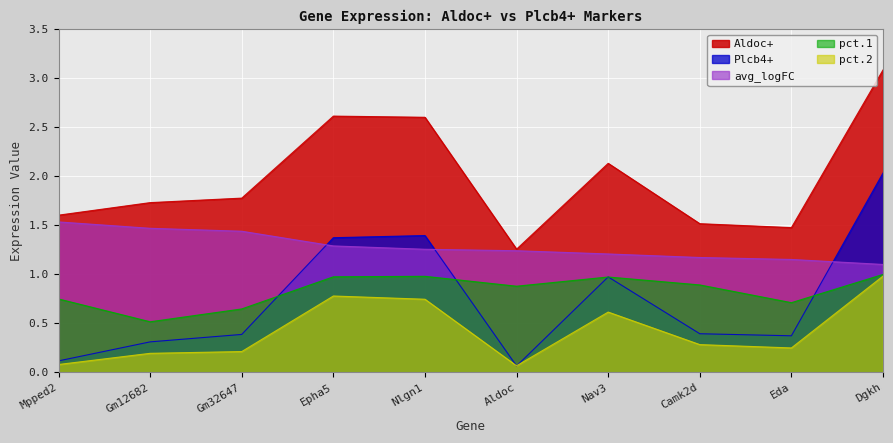

What are all the series names shown in the legend?

Aldoc+, Plcb4+, avg_logFC, pct.1, pct.2